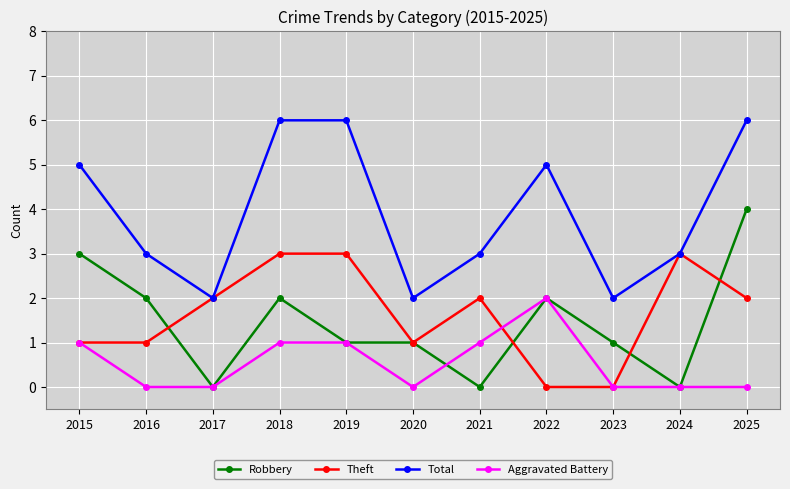

What are all the series names shown in the legend?

Robbery, Theft, Total, Aggravated Battery